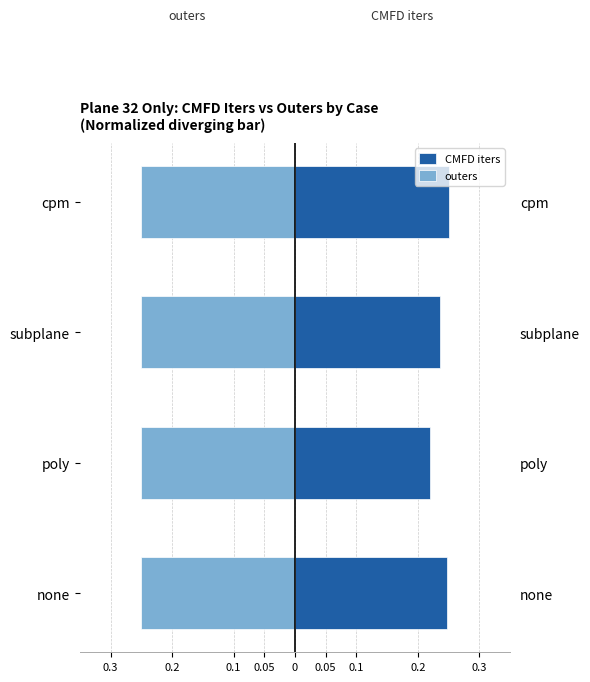

How many CMFD iters values are between 0 and 1?

4